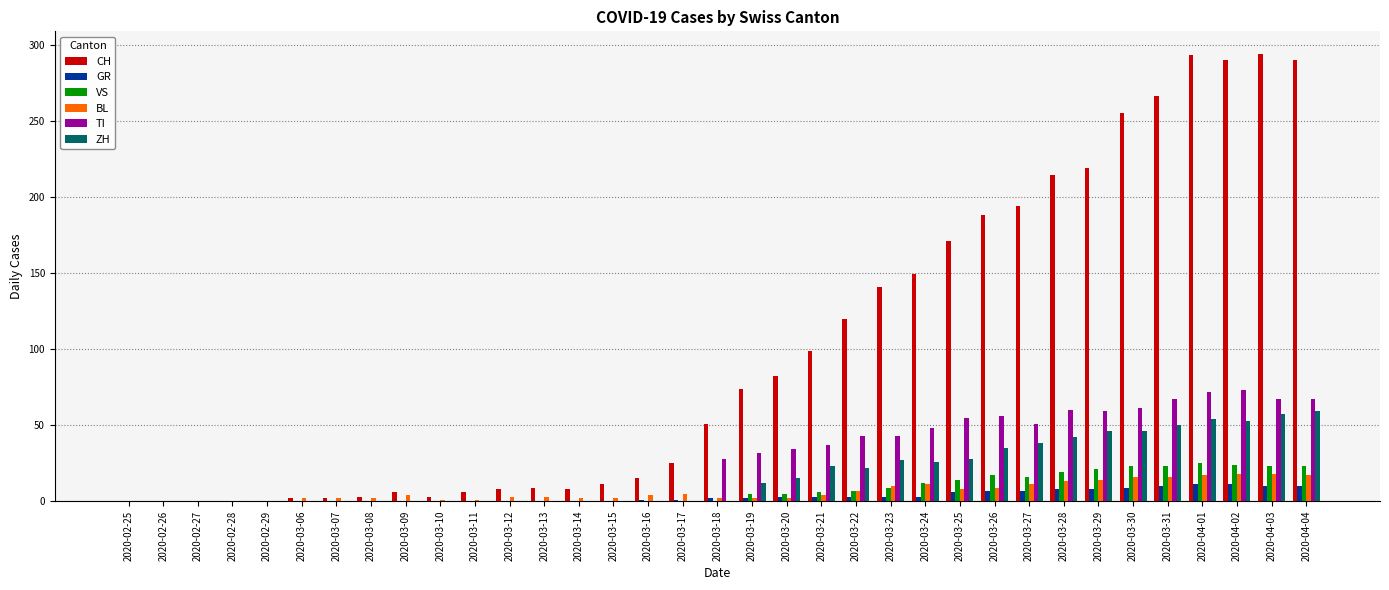

True or false: TI has a value of 47 at 2020-03-07.

False